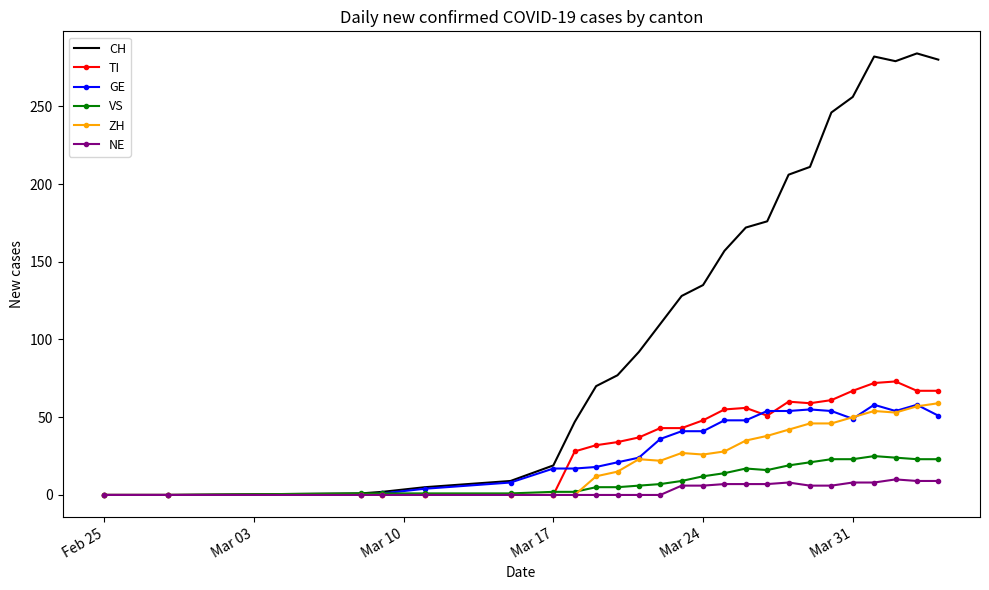

Which series has the widest spread of values?

CH